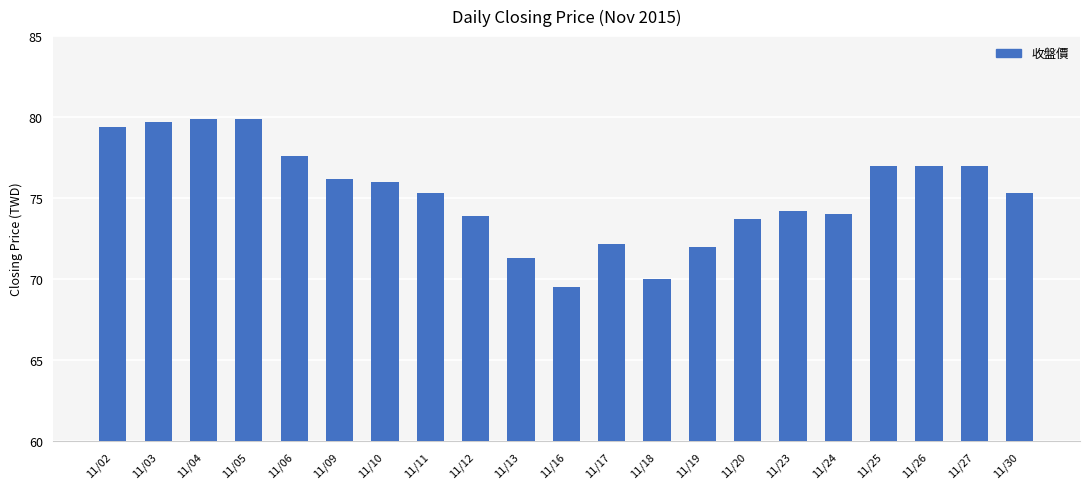

Where does the data first go above 75?

11/02